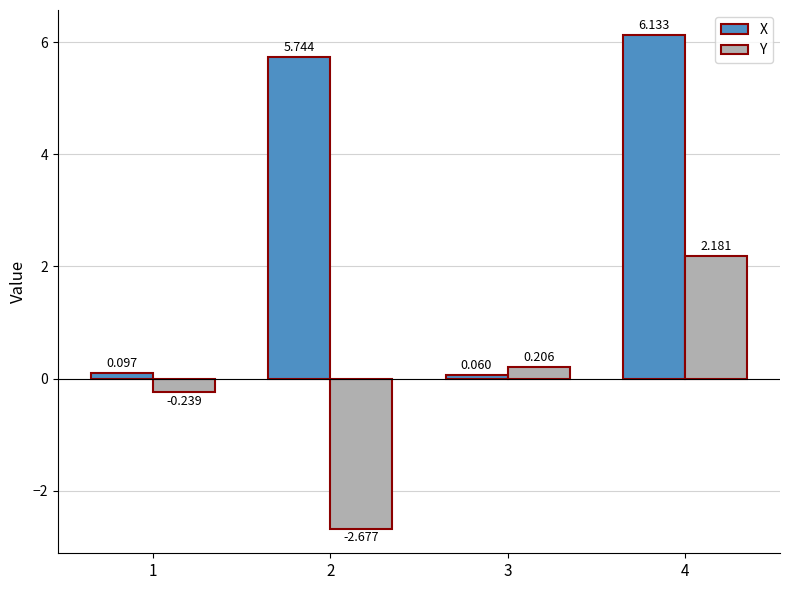

At which label is X closest to 3?

2